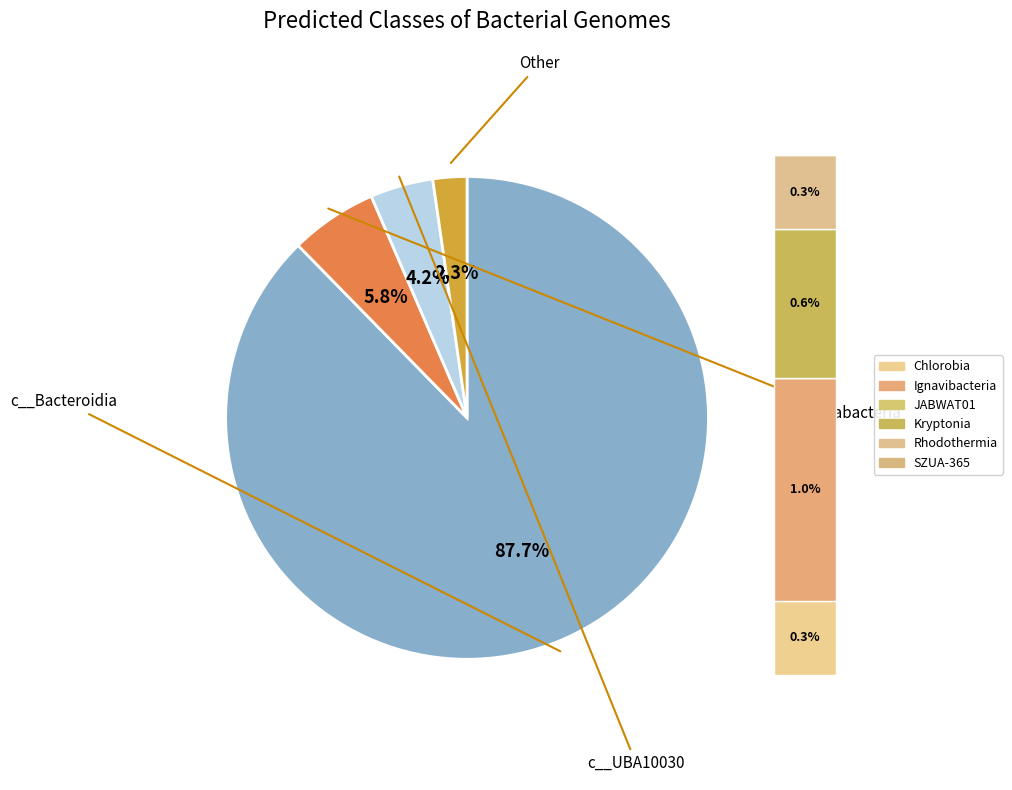

To the nearest percent, what percentage of the pie is c__Ignavibacteria?

1%